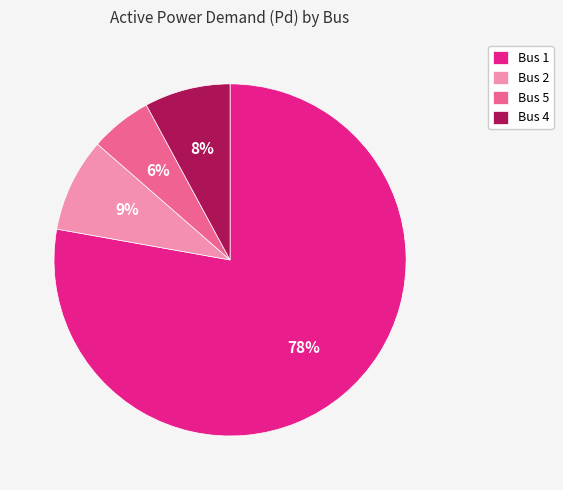

How many segments does this pie chart have?

4